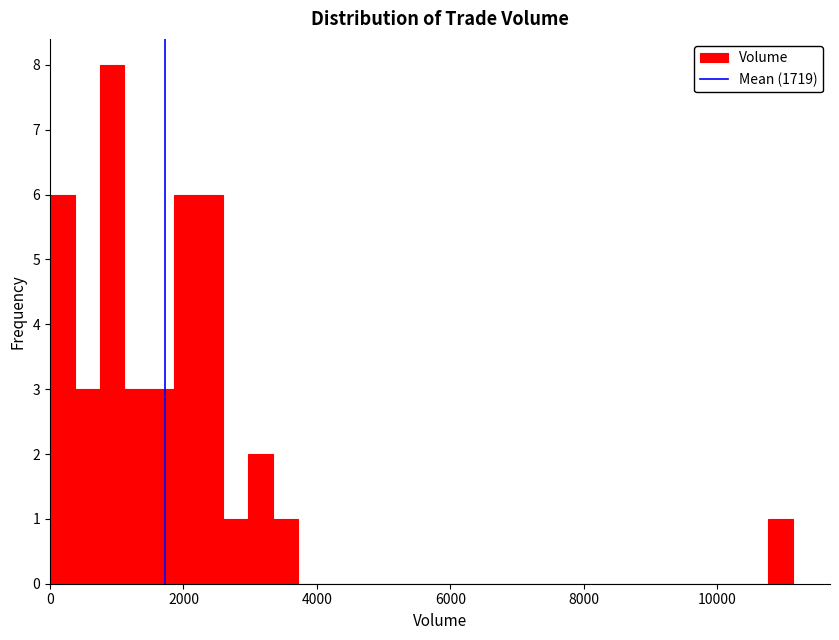

Around what value on the x-axis is the tallest bar? Give the approximate position of its centre, as read against the axis.

1000